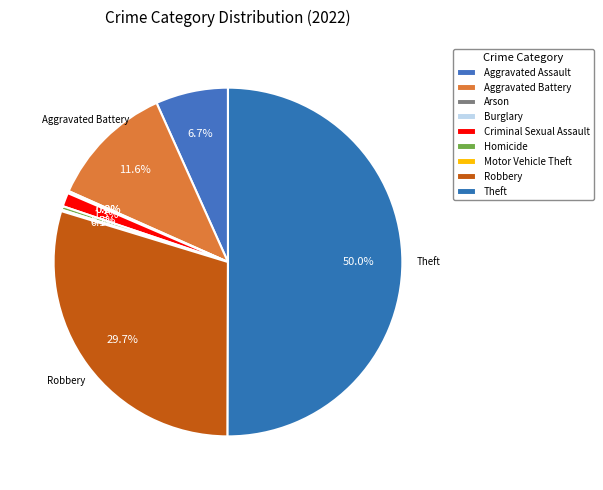

What is the largest slice in the pie chart?

Theft